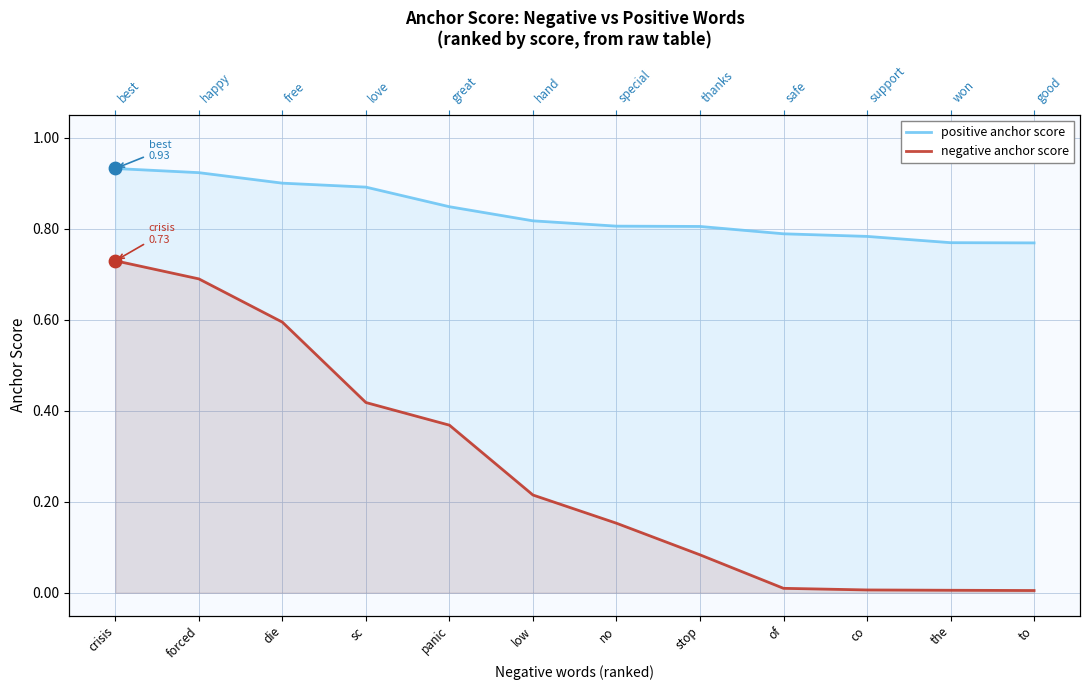

What are all the series names shown in the legend?

positive anchor score, negative anchor score